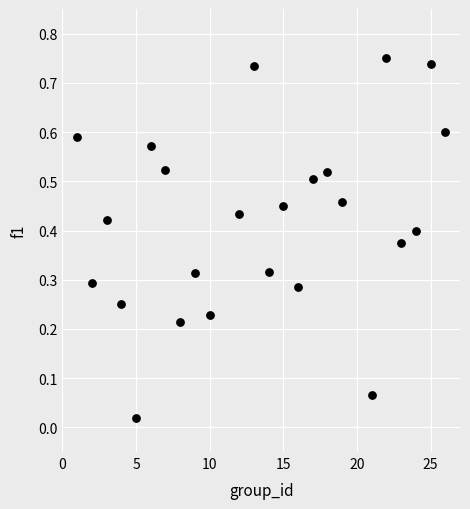

What is the range of X values (max minus min)?

25.0